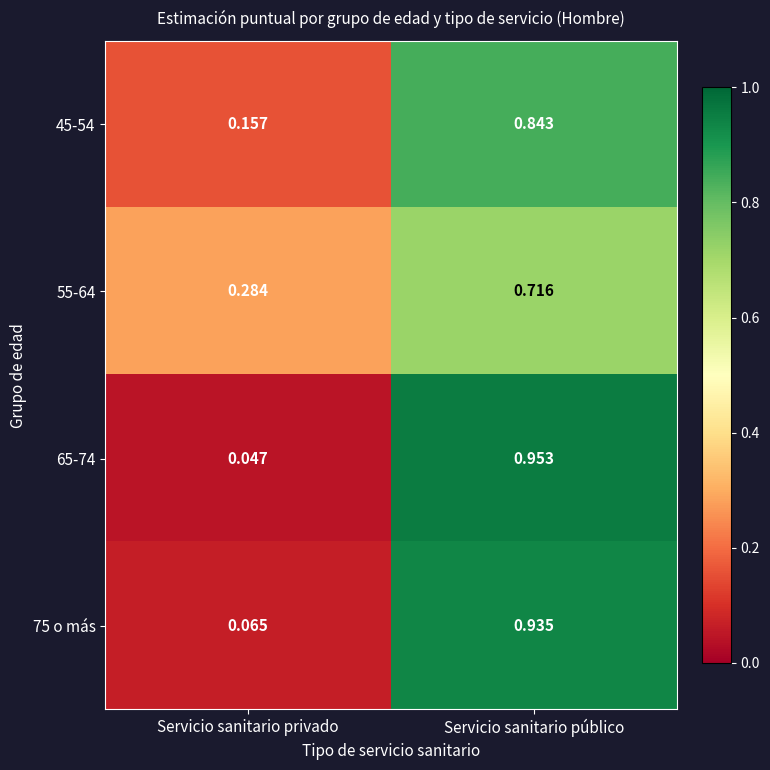

At which label is 45-54 closest to 0?

Servicio sanitario privado